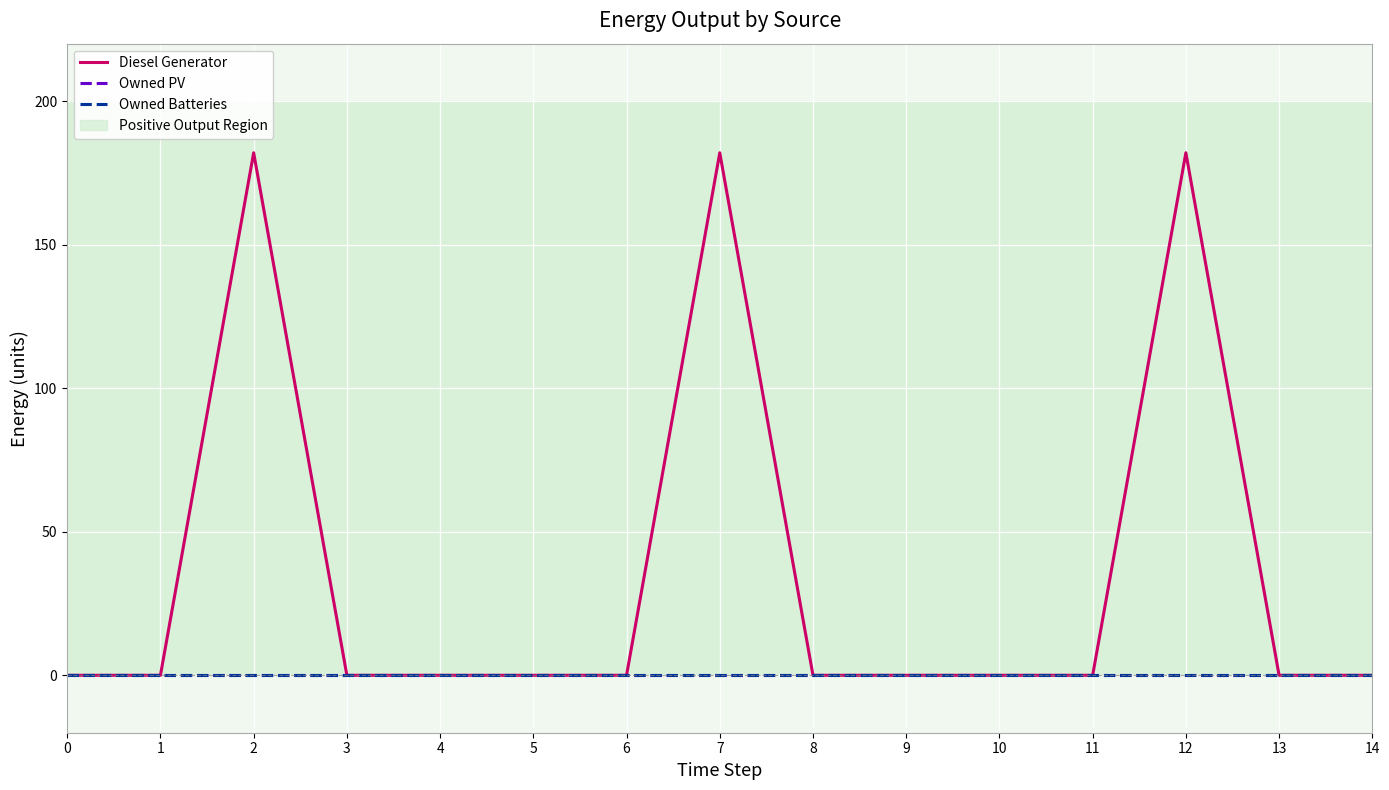

True or false: Owned Batteries and Owned PV cross at least once.

False